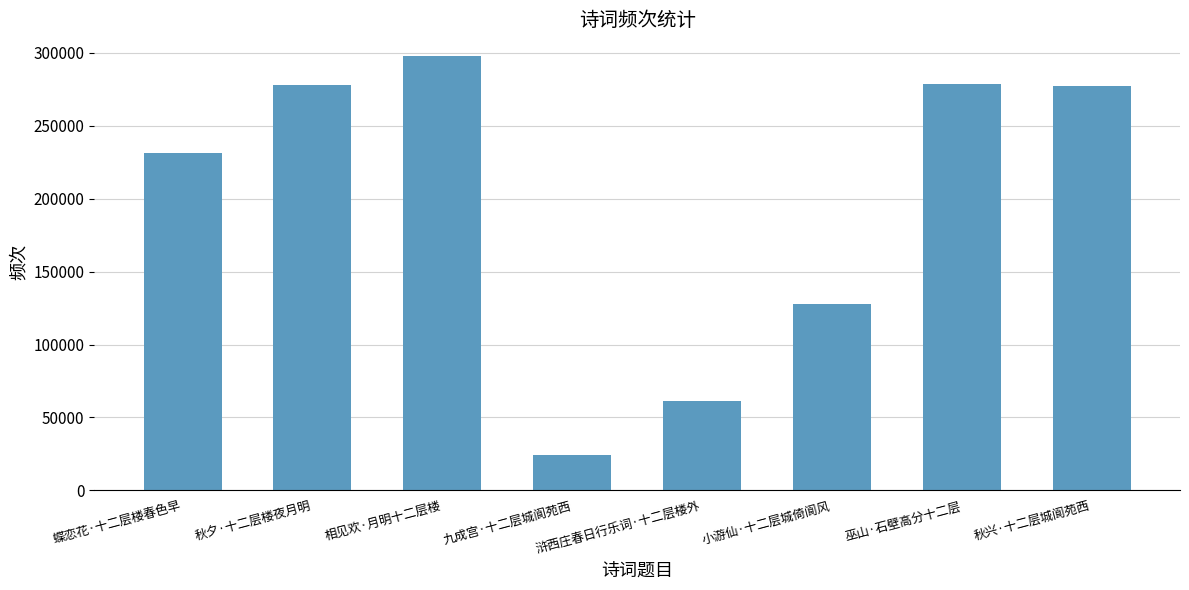

What is the difference between the maximum and second lowest values?

236282